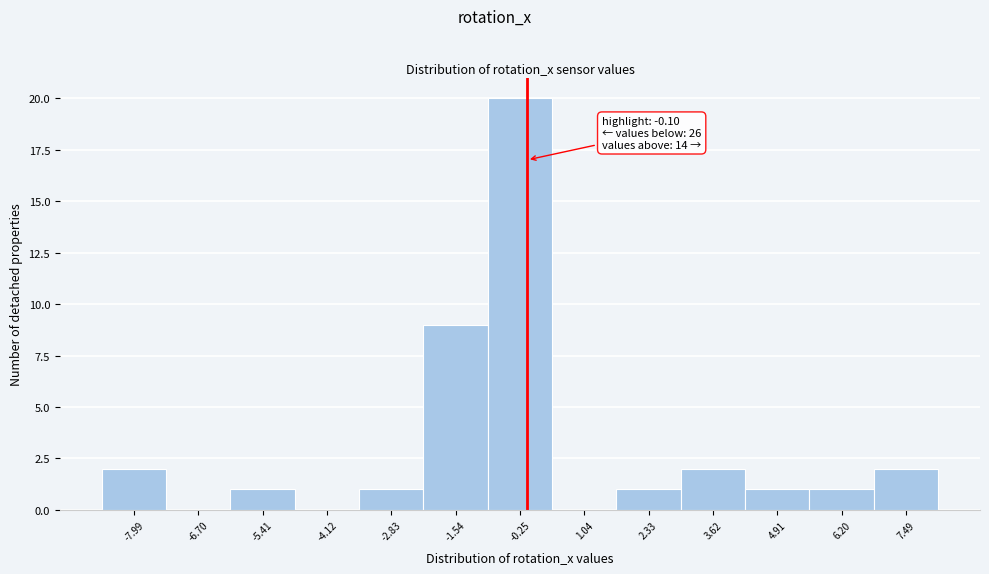

Over which range of the x-axis is the bar tallest?

-0.8 to 0.4